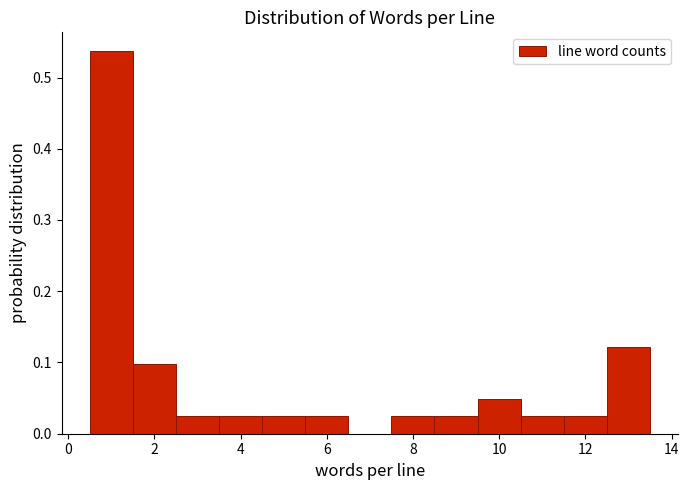

Reading left to right, list every bar in this chart as the range it spans on the x-axis followed by its height. Neither the bar edges nor the heights are printed on the chart, so give them approximately, as read against the axes.

0.5 to 1.5: 0.54
1.5 to 2.5: 0.10
2.5 to 3.5: 0.02
3.5 to 4.5: 0.02
4.5 to 5.5: 0.02
5.5 to 6.5: 0.02
6.5 to 7.5: 0
7.5 to 8.5: 0.02
8.5 to 9.5: 0.02
9.5 to 10.5: 0.05
10.5 to 11.5: 0.02
11.5 to 12.5: 0.02
12.5 to 13.5: 0.12